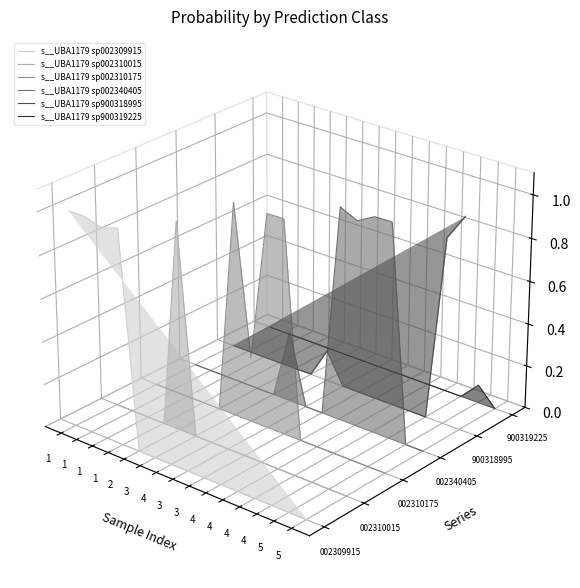

True or false: s__UBA1179 sp900318995 and s__UBA1179 sp002310015 cross at least once.

True